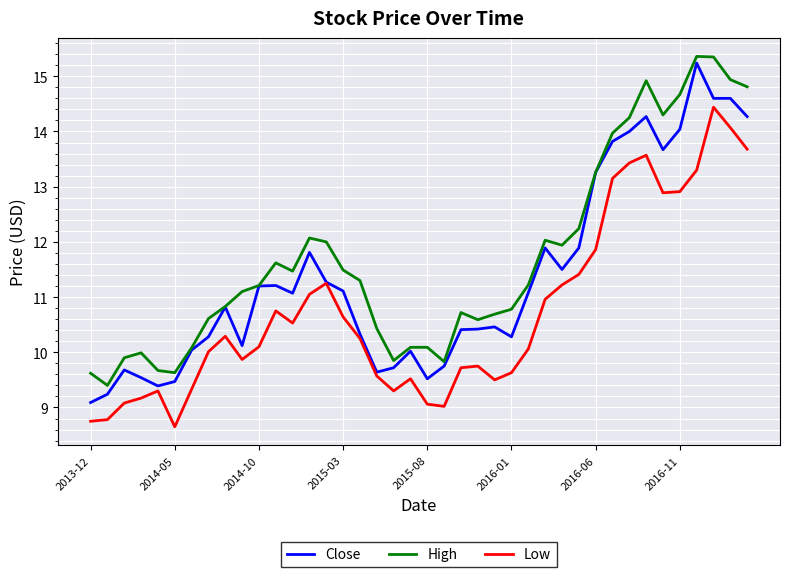

Which series has the widest spread of values?

Close